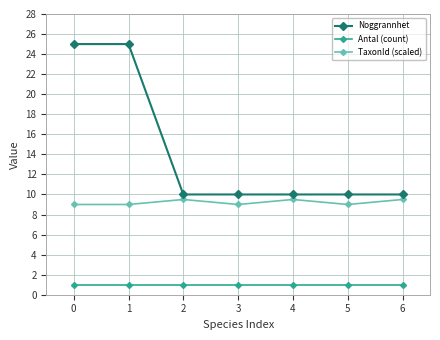

True or false: Antal (count) and Noggrannhet intersect in this chart.

False